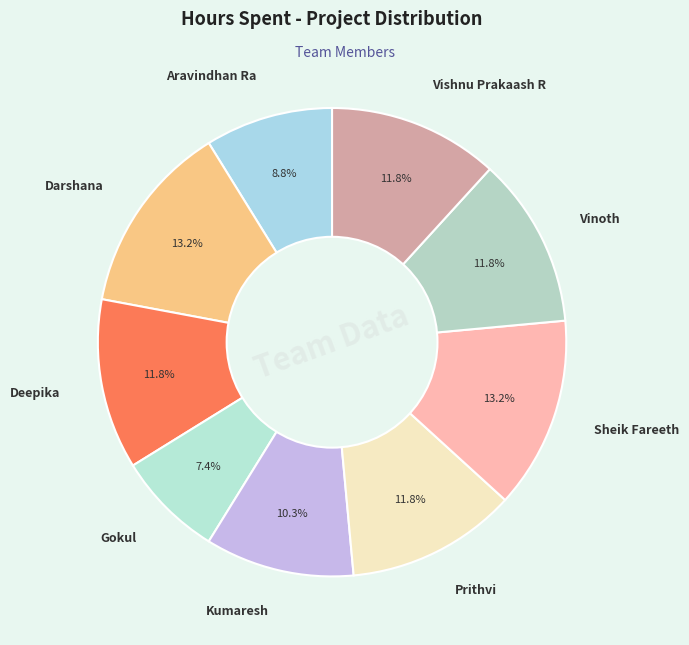

Which slice is the smallest?

Gokul